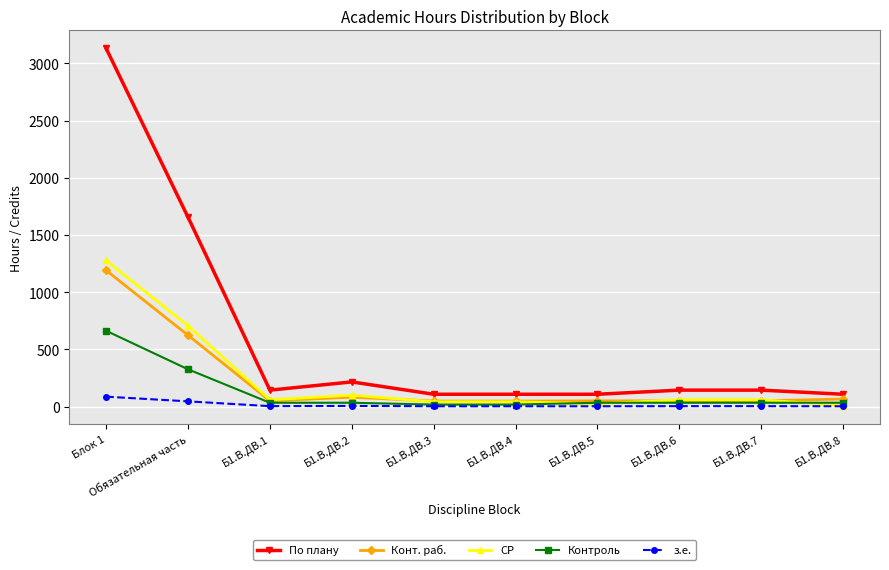

The Конт. раб. series shows 623.9 at Обязательная часть. True or false?

True